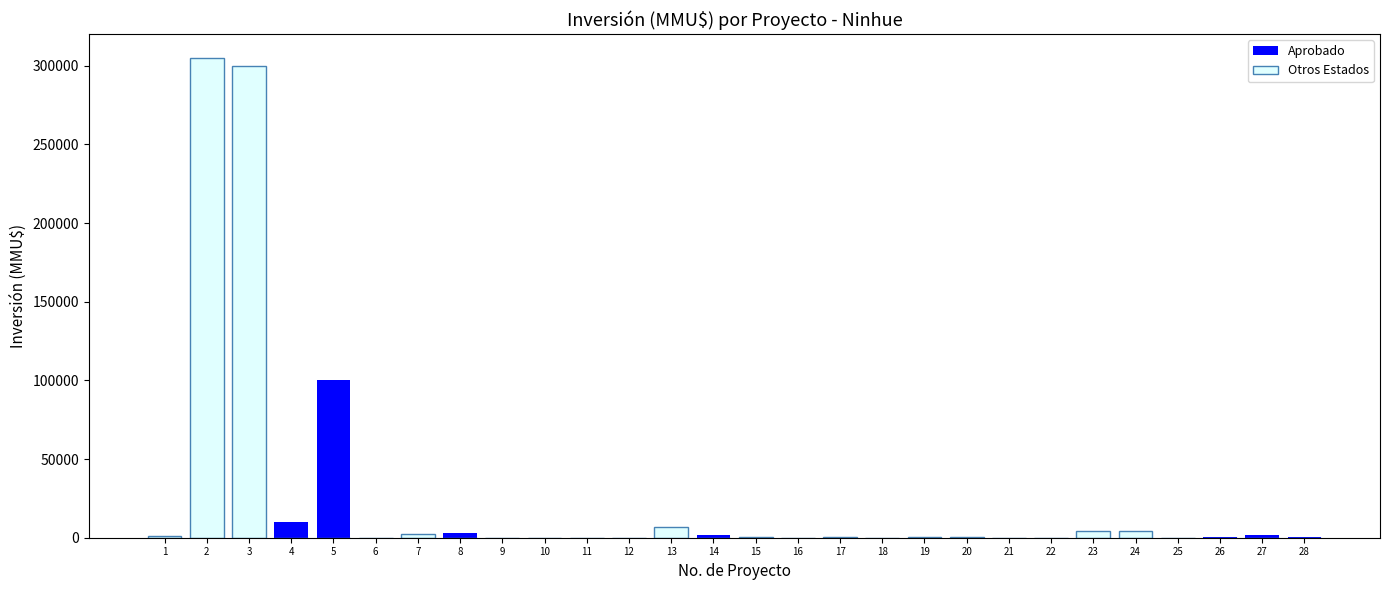

Reading left to right, extract all data points from this chart.

Aprobado: 1=0	2=0	3=0	4=10000	5=100320	6=0	7=0	8=2800	9=0	10=0	11=0	12=0	13=0	14=1480	15=0	16=0	17=0	18=80	19=0	20=0	21=0	22=0	23=0	24=0	25=0	26=712	27=1500	28=380
Otros Estados: 1=1403	2=305000	3=300000	4=0	5=0	6=0	7=2475	8=0	9=100	10=100	11=0	12=22	13=6500	14=0	15=234	16=10	17=300	18=0	19=200	20=200	21=0	22=0	23=4000	24=4000	25=0	26=0	27=0	28=0